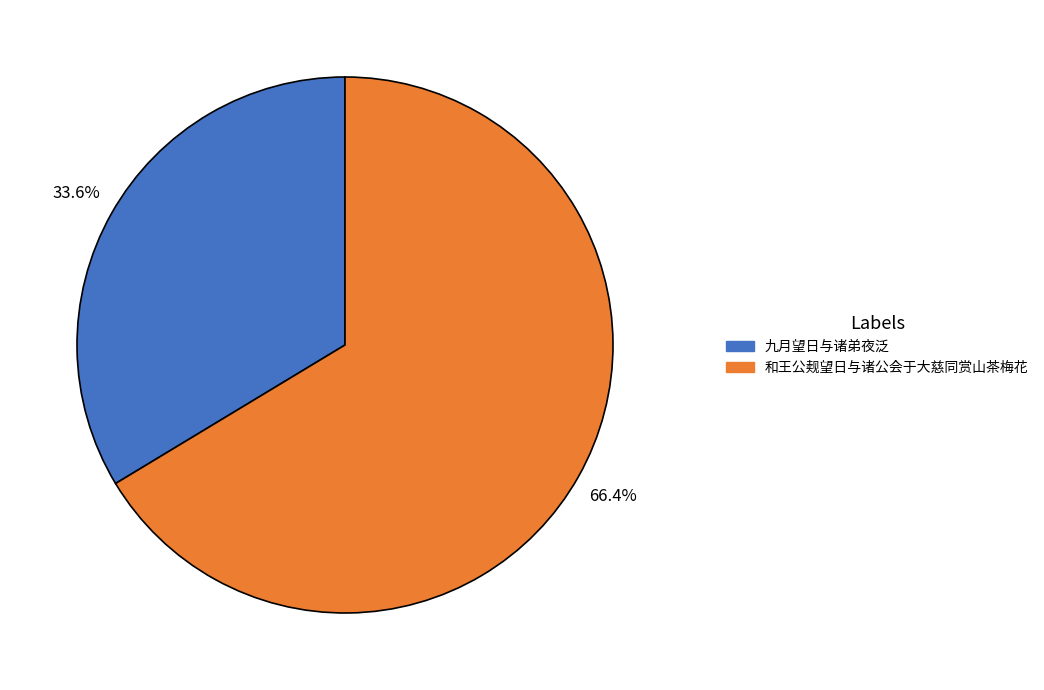

Do 九月望日与诸弟夜泛 and 和王公觌望日与诸公会于大慈同赏山茶梅花 together represent more than half of the pie?

Yes